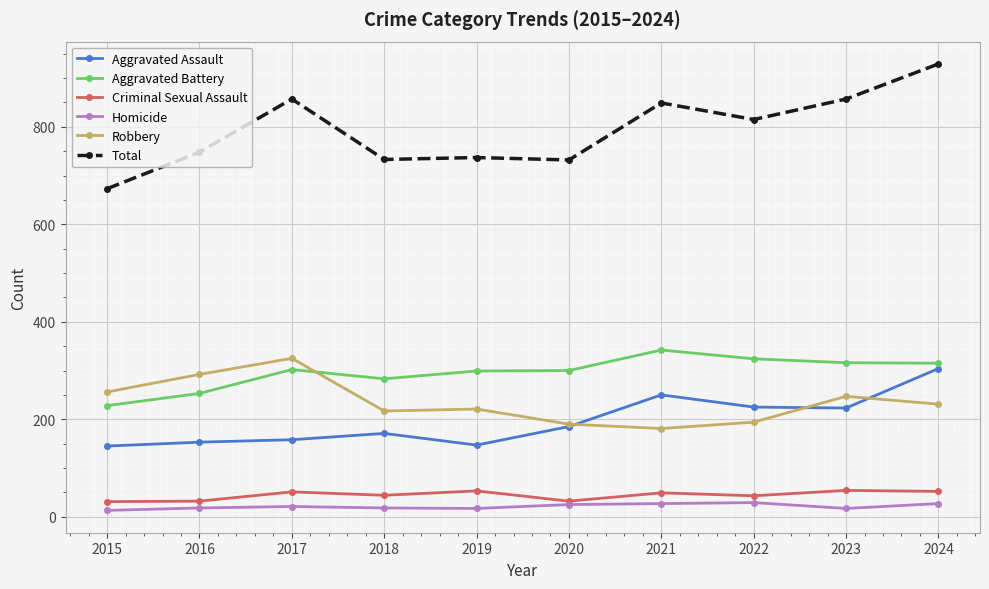

How many categories are shown in the chart?

10